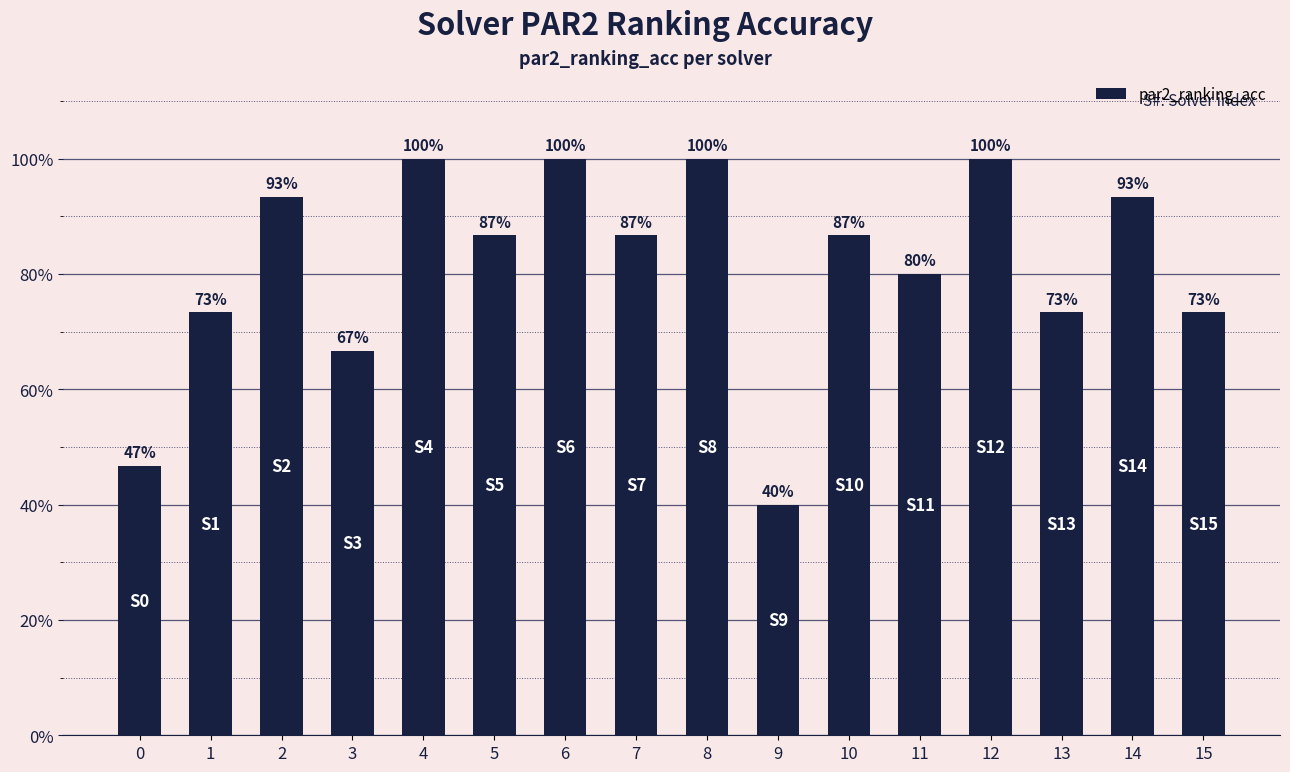

What is the sum of the values at 1 and 4?

1.7